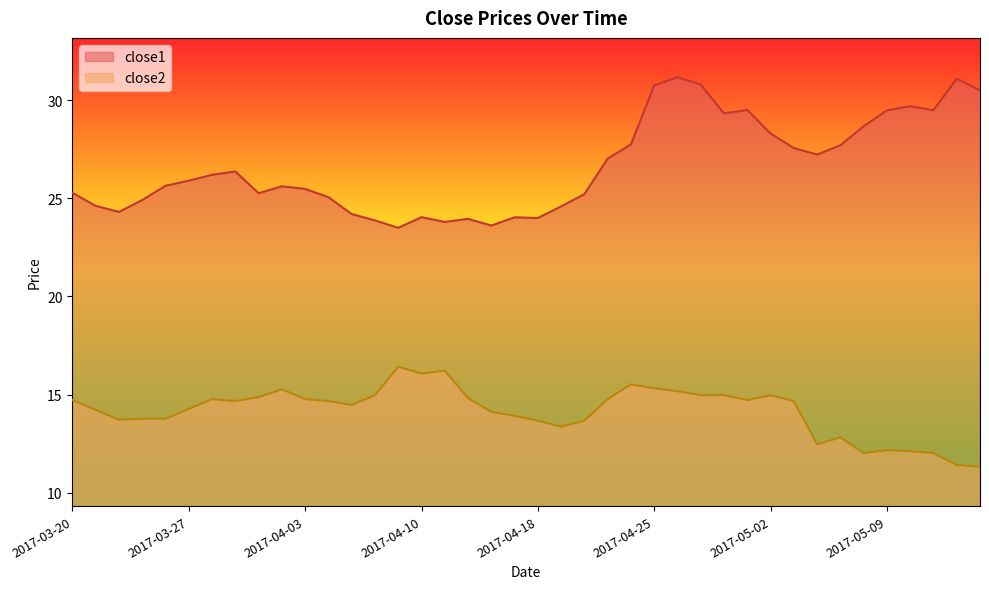

Rank the categories by close2 value from lowest to highest.

2017-05-15, 2017-05-12, 2017-05-08, 2017-05-11, 2017-05-10, 2017-05-09, 2017-05-04, 2017-05-05, 2017-04-19, 2017-04-18, 2017-04-20, 2017-03-22, 2017-03-23, 2017-03-24, 2017-04-17, 2017-04-13, 2017-03-21, 2017-03-27, 2017-04-05, 2017-03-29, 2017-04-04, 2017-05-03, 2017-03-20, 2017-05-01, 2017-03-28, 2017-04-03, 2017-04-21, 2017-04-12, 2017-03-30, 2017-04-06, 2017-04-27, 2017-04-28, 2017-05-02, 2017-04-26, 2017-03-31, 2017-04-25, 2017-04-24, 2017-04-10, 2017-04-11, 2017-04-07